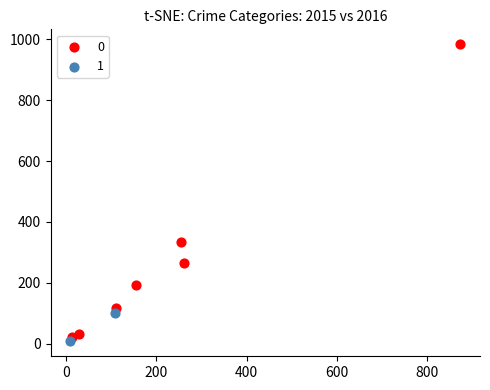

Which series reaches the minimum Y coordinate?

1